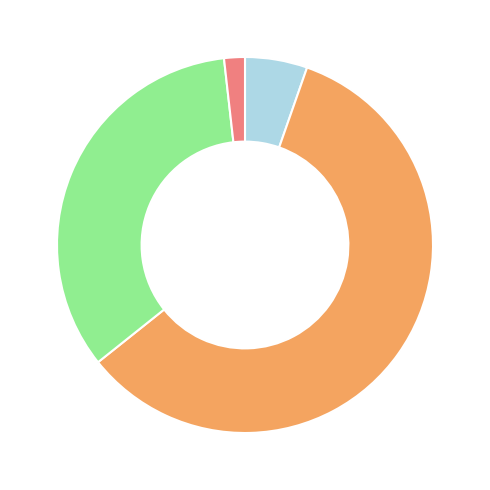

Is there a majority slice in this chart?

Yes